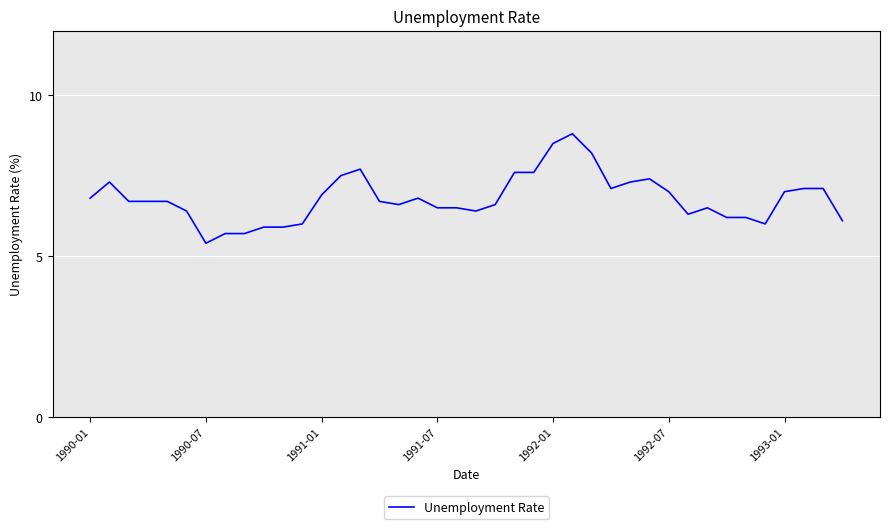

What is the smallest value displayed?

5.4